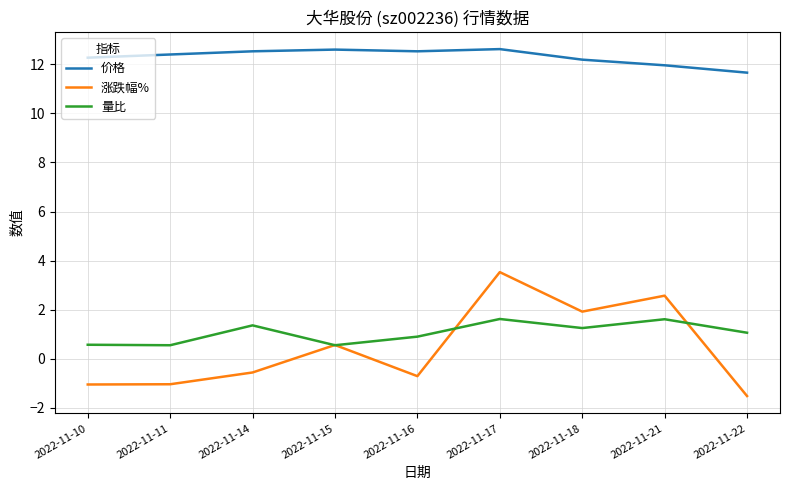

At how many categories does at least one series exceed 1?

9